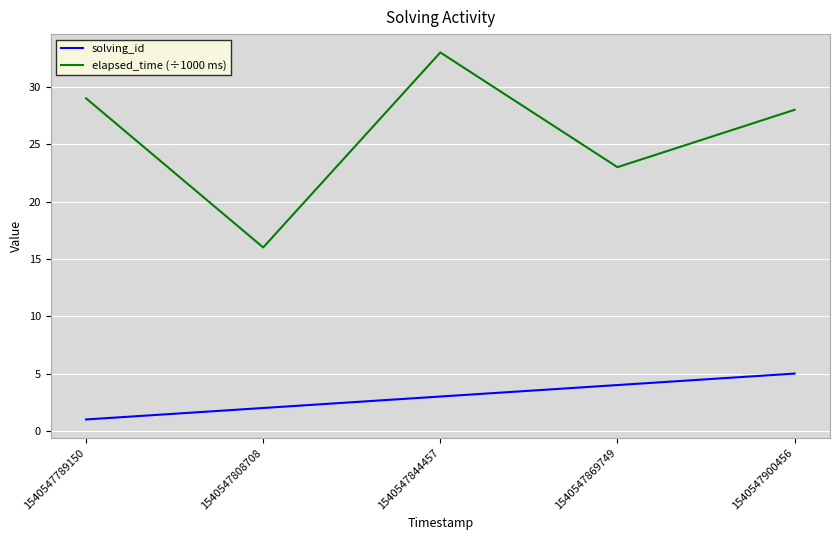

At which category is the sum across all series the highest?

1540547844457